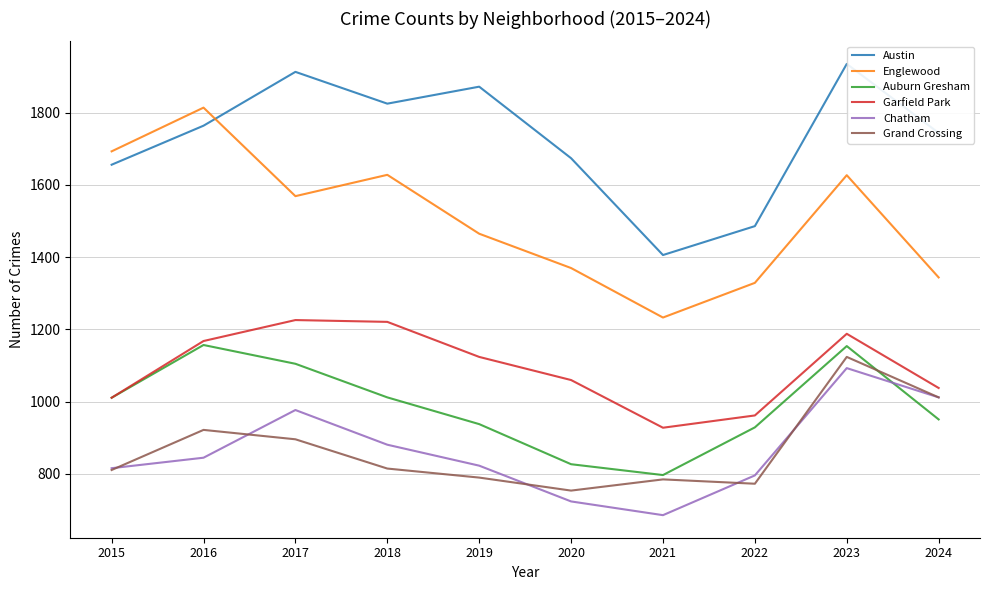

At which category is the sum across all series the highest?

2023